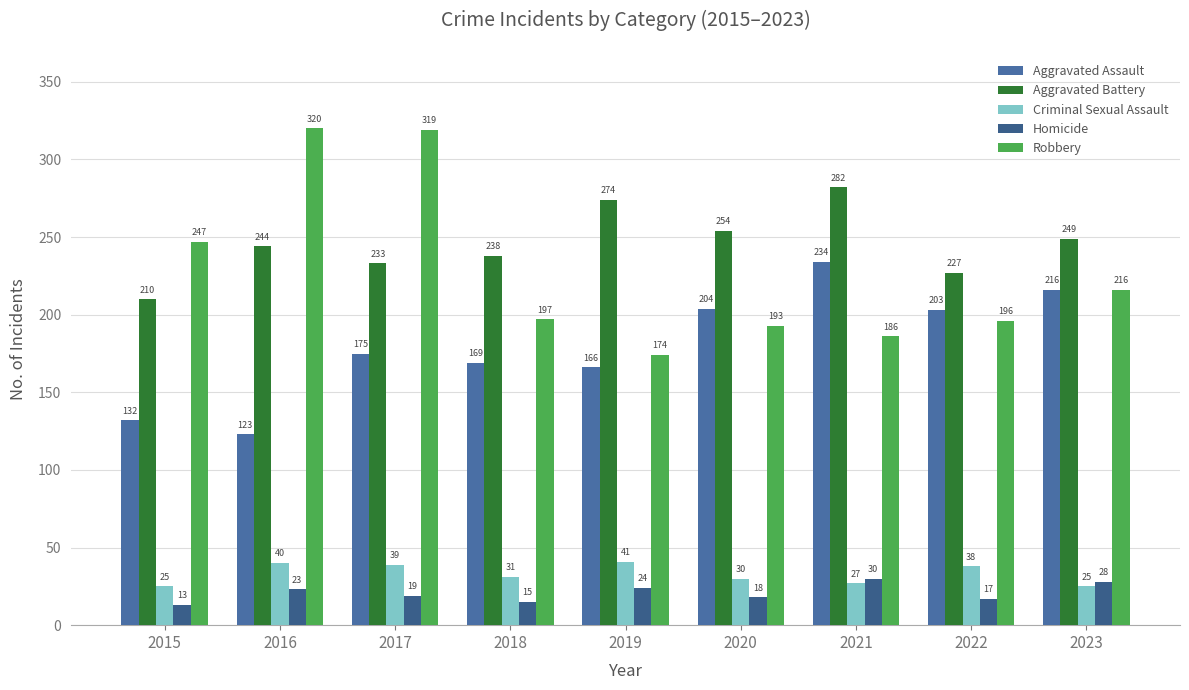

Is it true that Aggravated Assault equals 232 at 2017?

False